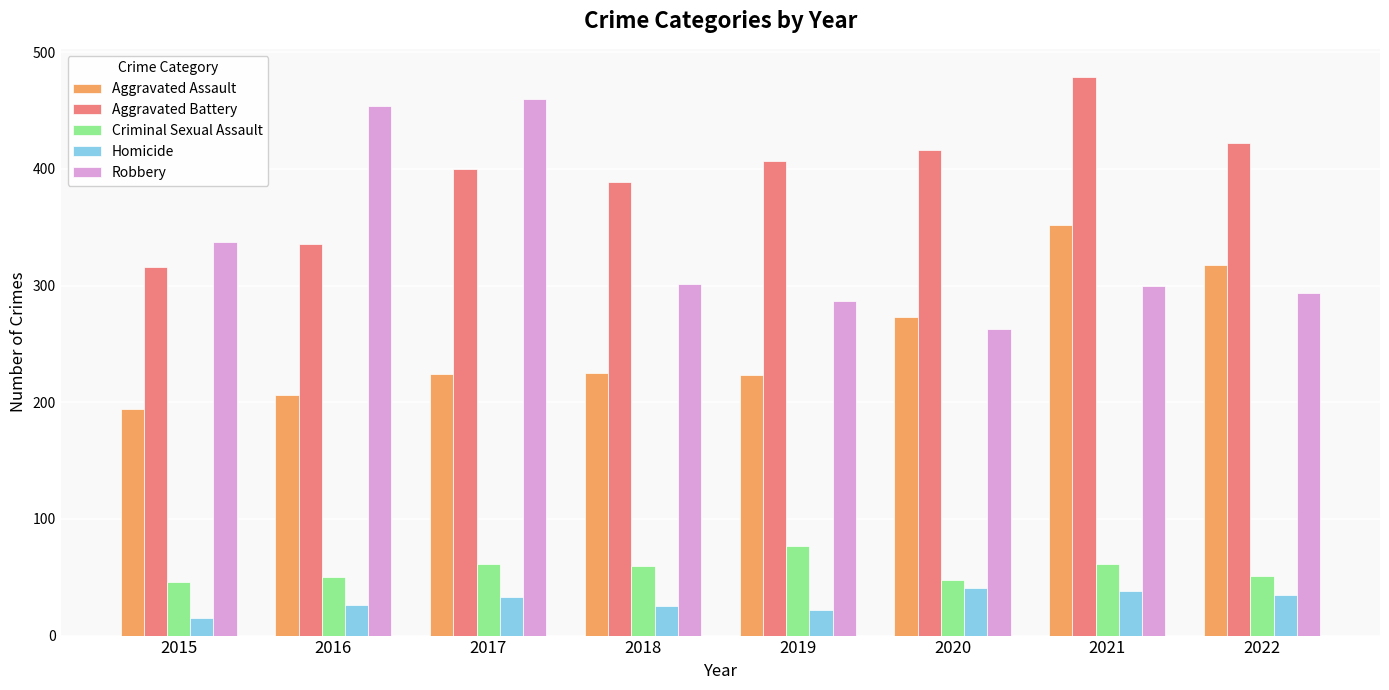

At which category is the sum across all series the highest?

2021